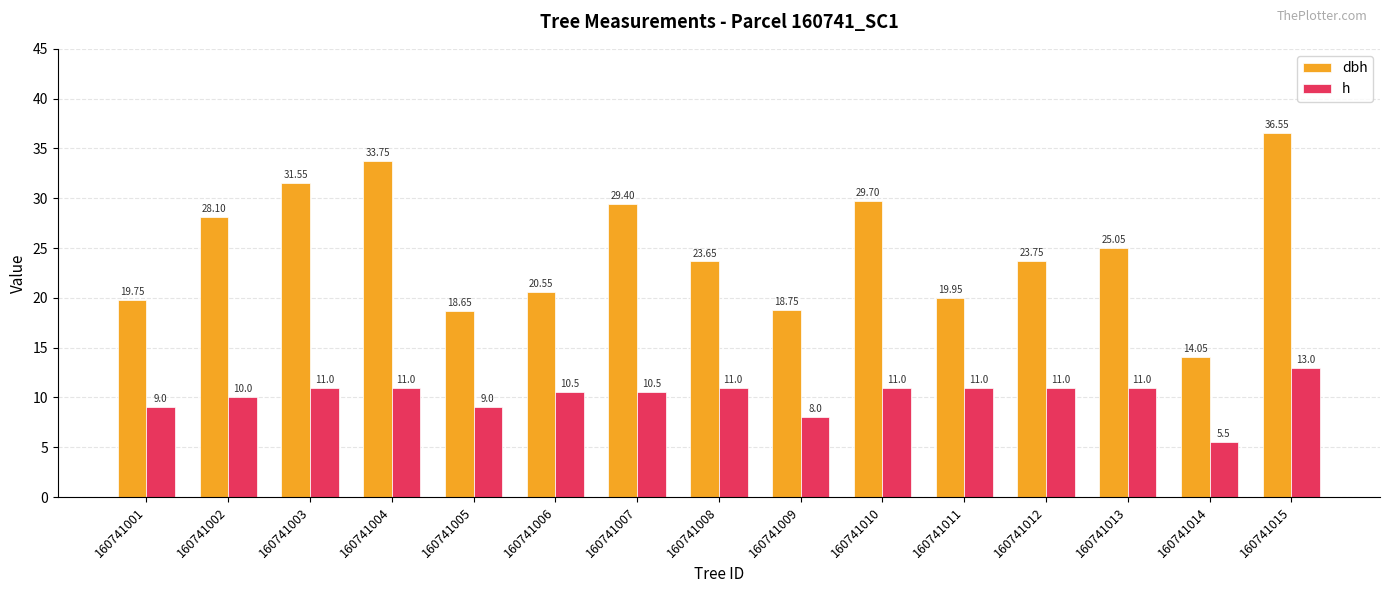

What is the value of the h bar at the 5th from the left?

9.0